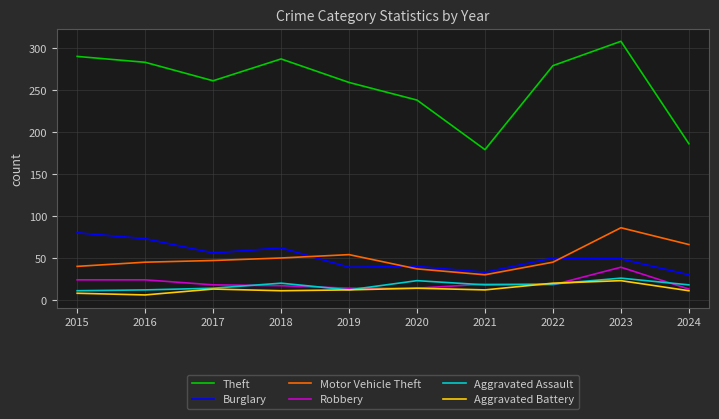

True or false: Robbery and Motor Vehicle Theft intersect in this chart.

False